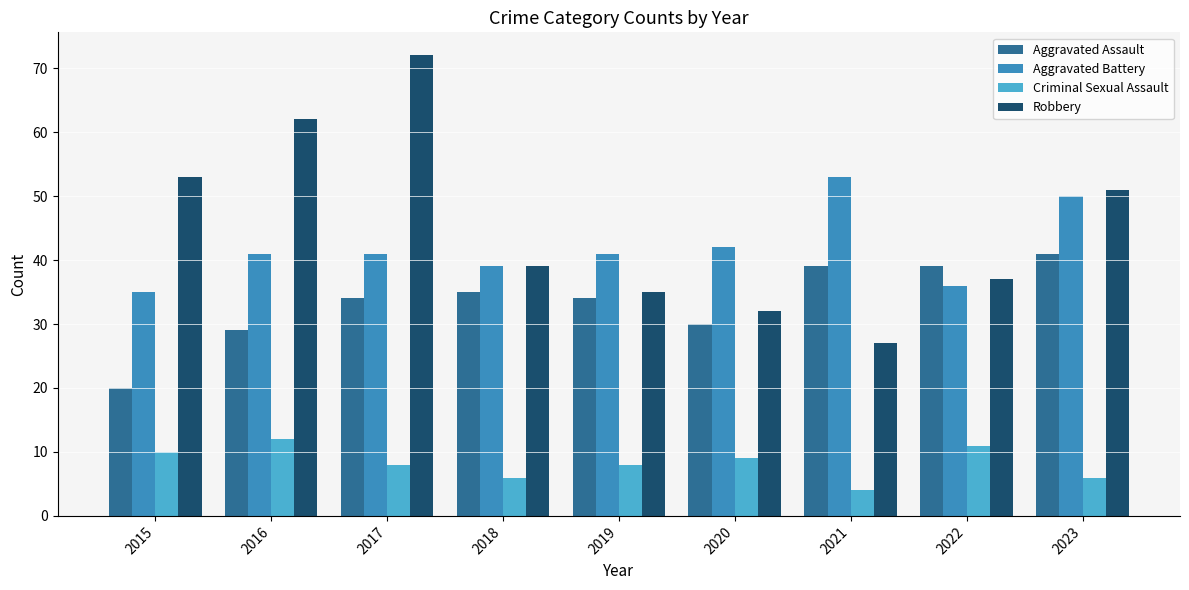

What is the spread (max minus min) of values at 2015?

43